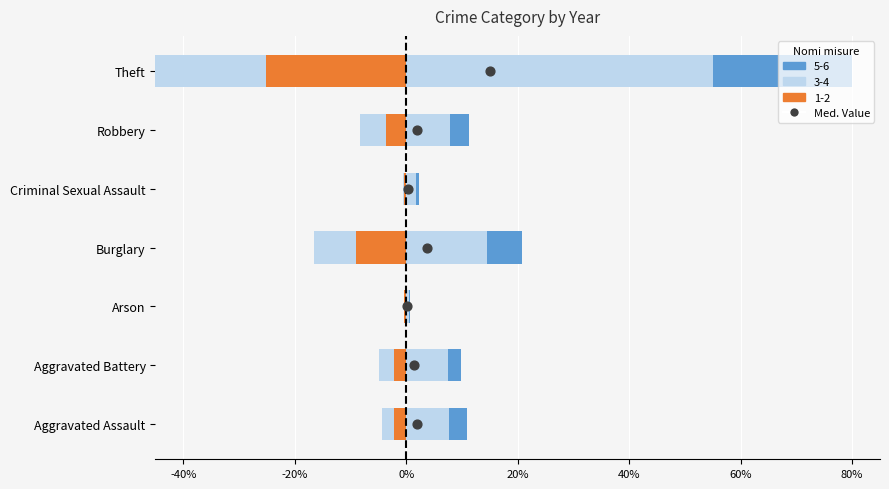

Between 20% and 60%, which is larger?

60%